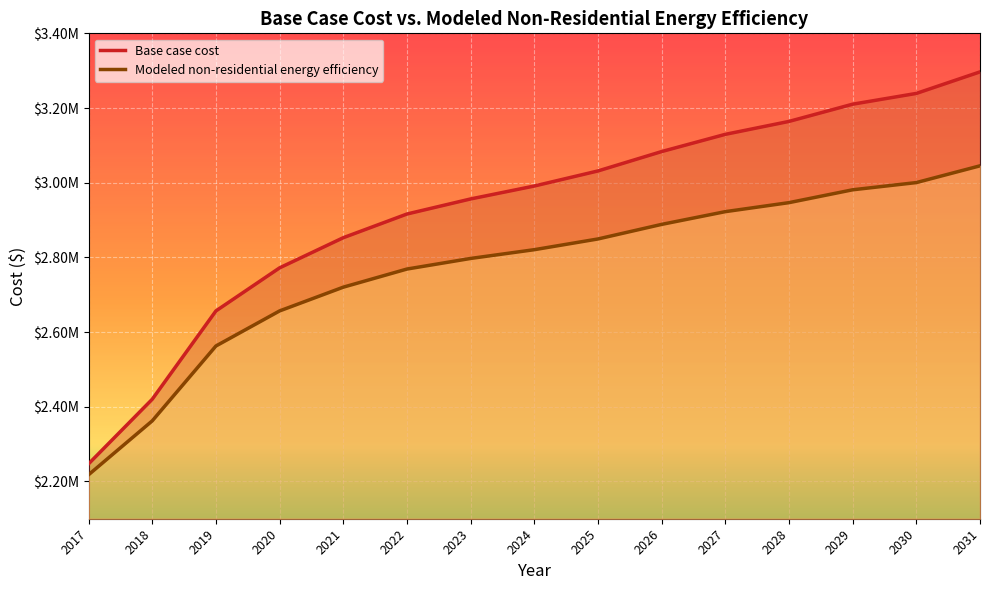

How many series are shown in this chart?

2